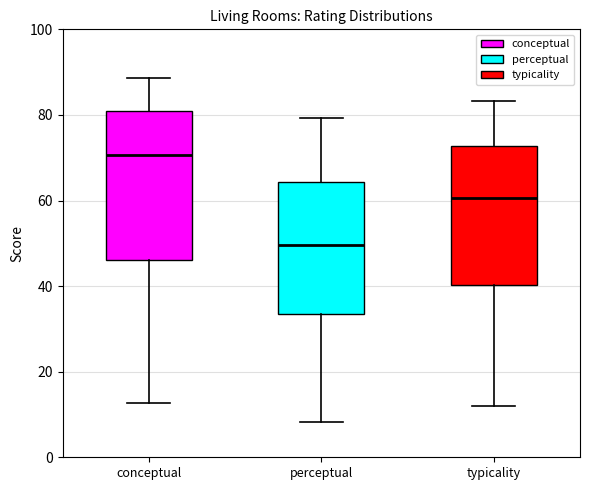

Where does the median line of the box for perceptual sit on the y-axis? The values are not printed on the chart, so give them approximately, as read against the axis.

50